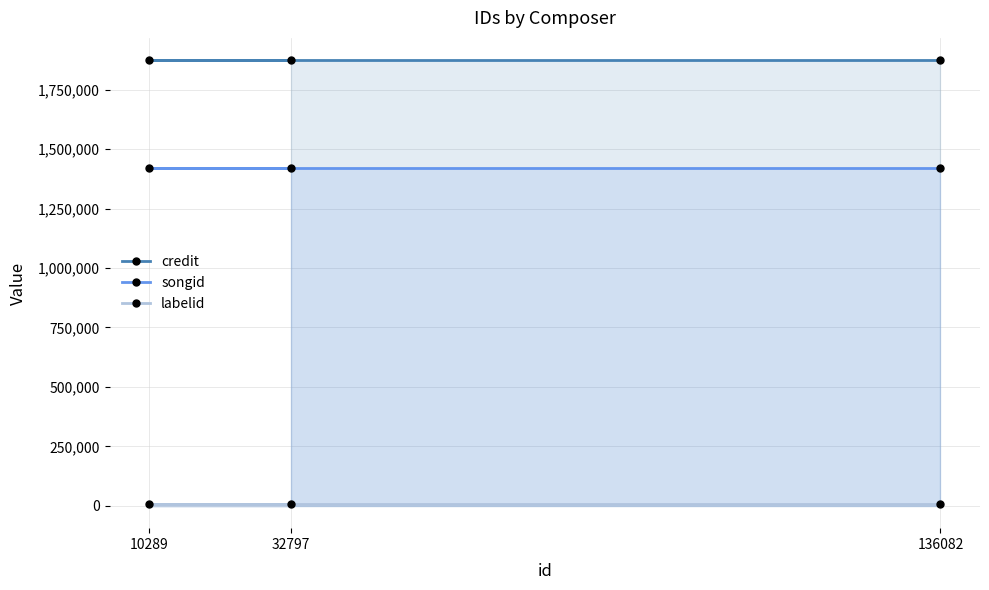

Reading right to left, what are all the values shown in this chart?

credit: 1873734	1873734	1873734
songid: 1422330	1422330	1422330
labelid: 6234	6234	6234